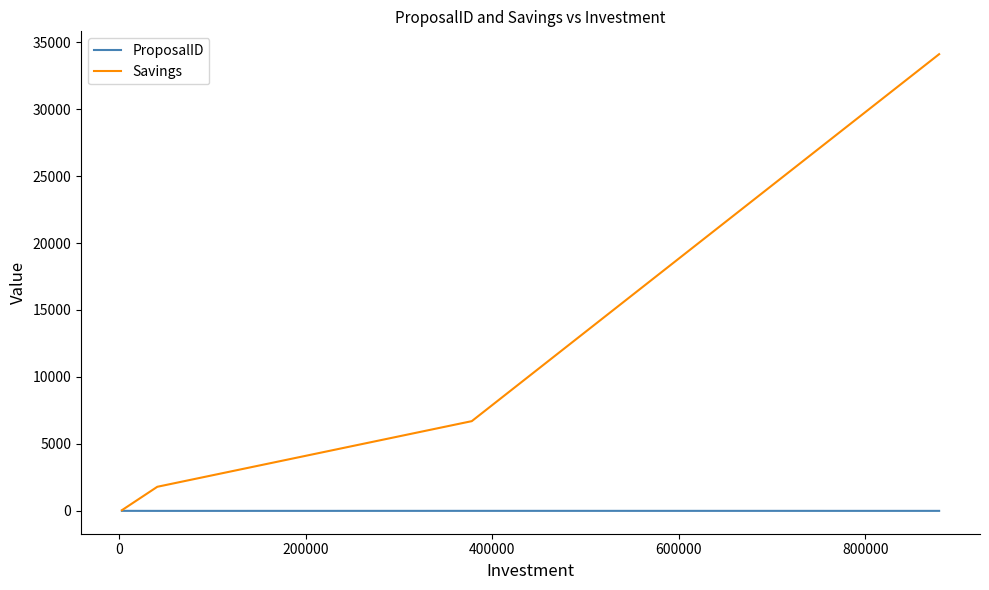

List the series in order of their overall mean, highest first.

Savings, ProposalID